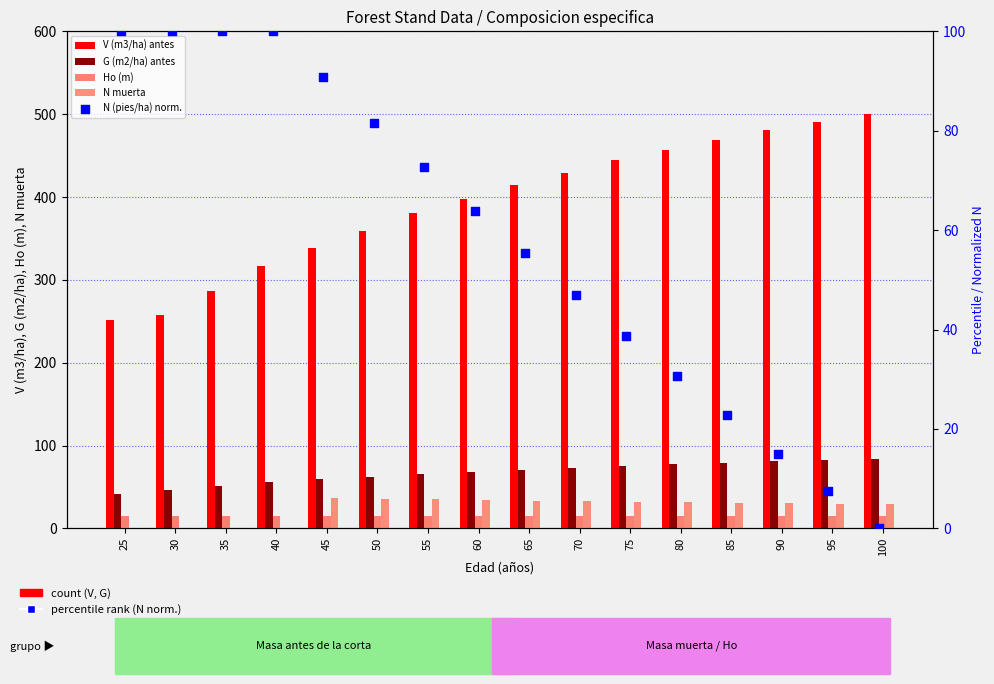

Which series contains the highest Y value?

V (m3/ha) antes